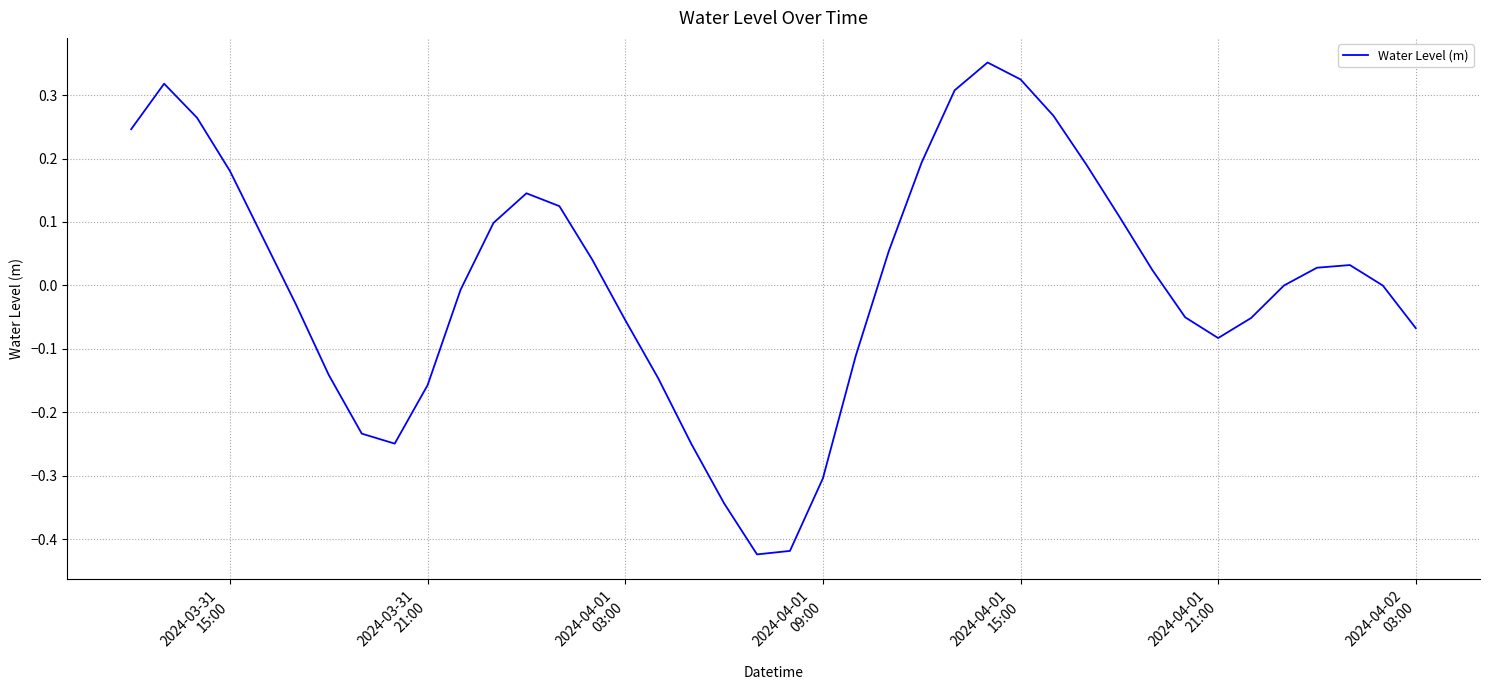

How many lines are shown in the chart?

1